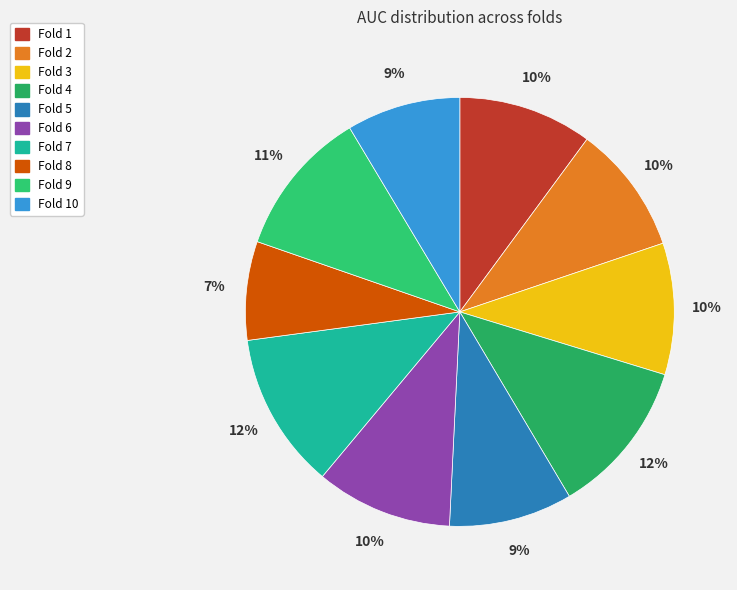

Is there a majority slice in this chart?

No